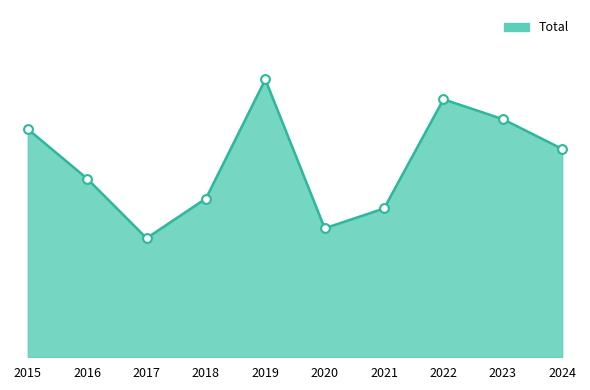

Is this an area chart (filled region under the line)?

Yes